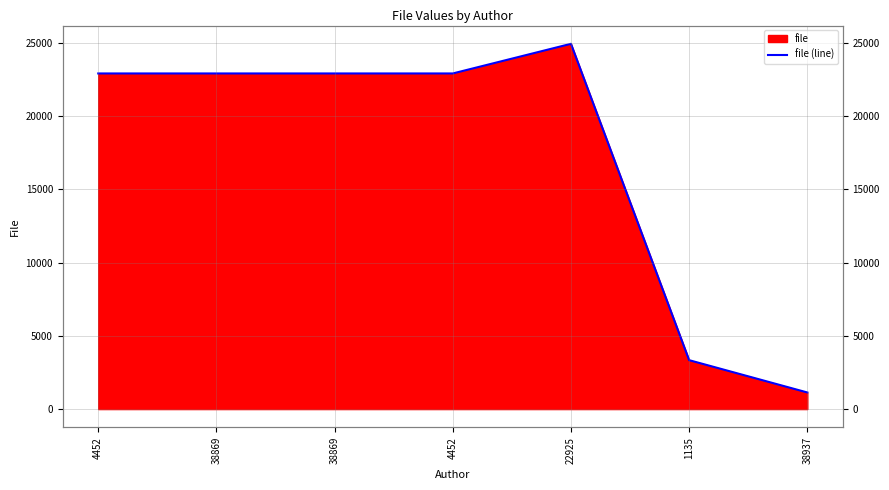

Rank the categories by value from lowest to highest.

38937, 1135, 4452, 38869, 38869, 4452, 22925